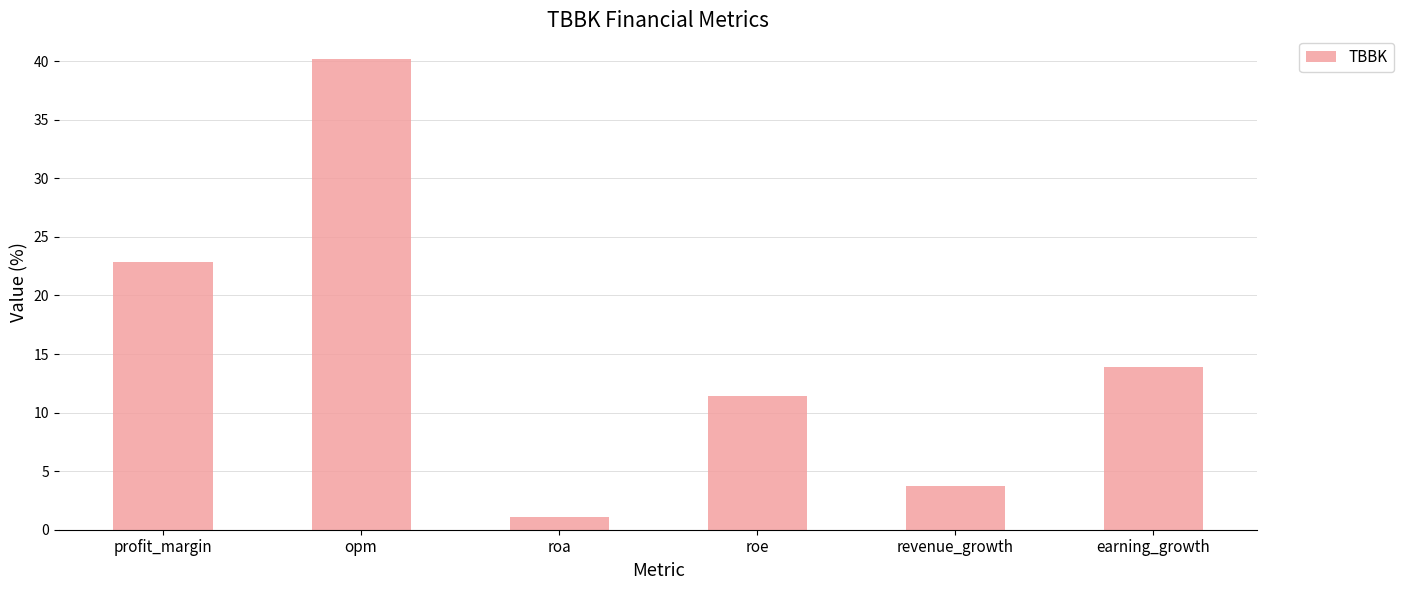

Reading right to left, what are all the values shown in this chart?

earning_growth=13.9	revenue_growth=3.7	roe=11.4	roa=1.1	opm=40.2	profit_margin=22.8